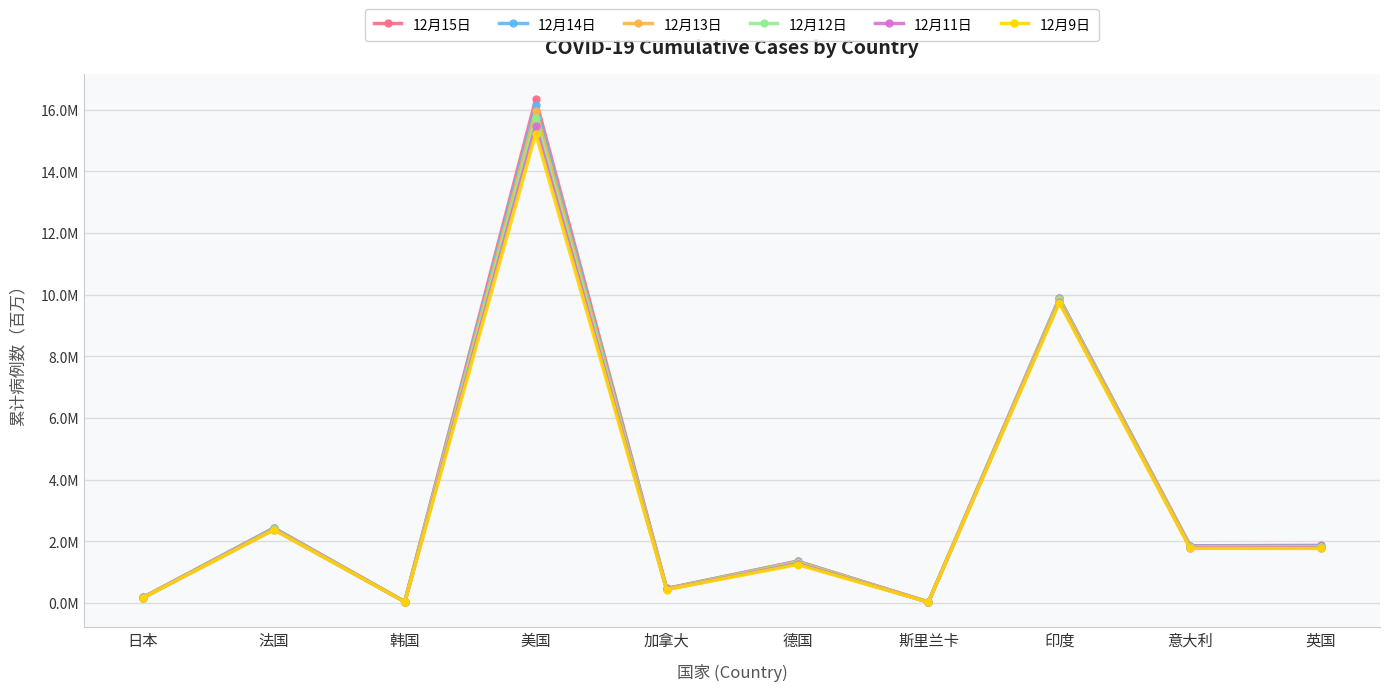

Does the chart have visible grid lines?

Yes